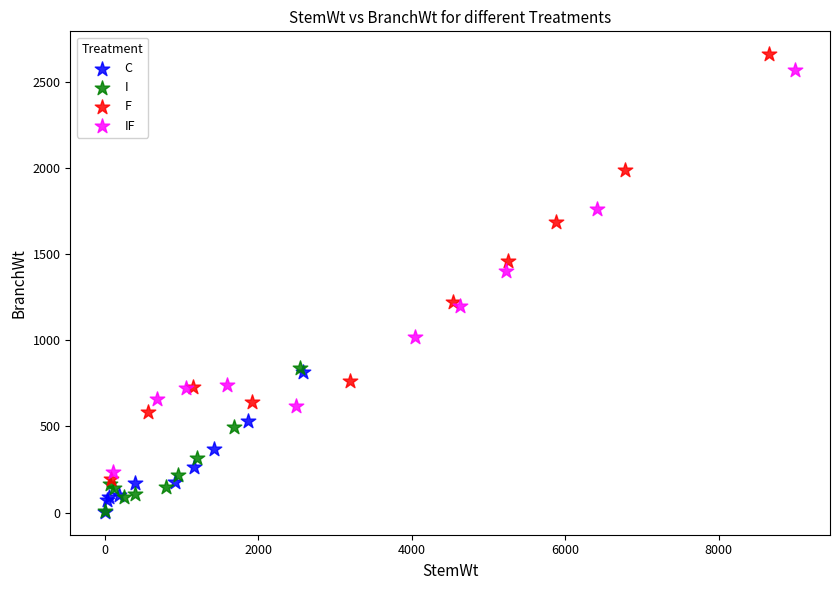

Which series has the largest Y range (max minus min)?

F